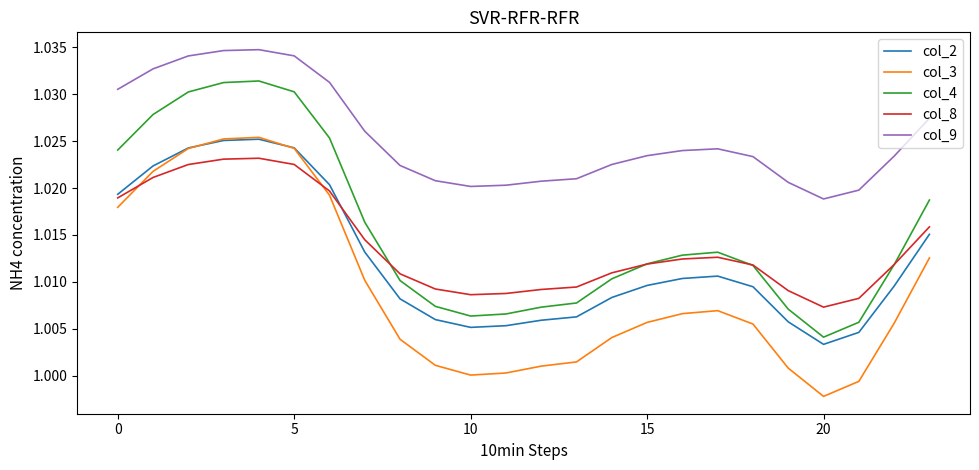

Which series has the largest total across all categories?

col_9